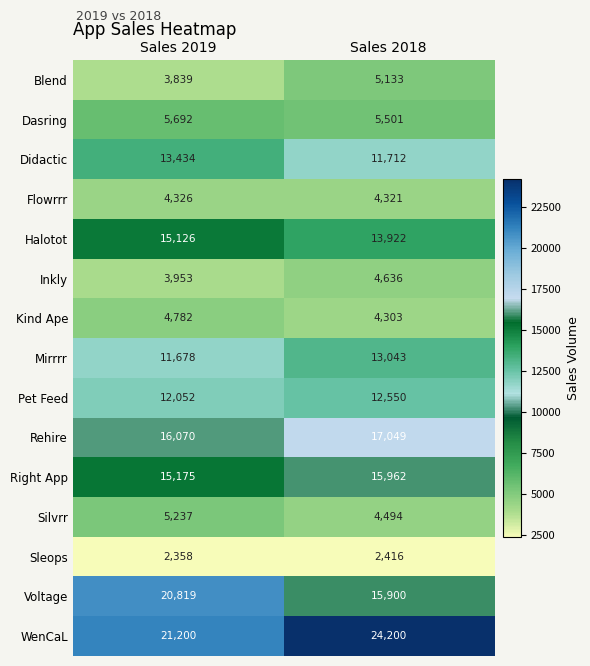

Is it true that Mirrrr equals 13043 at Sales 2018?

True